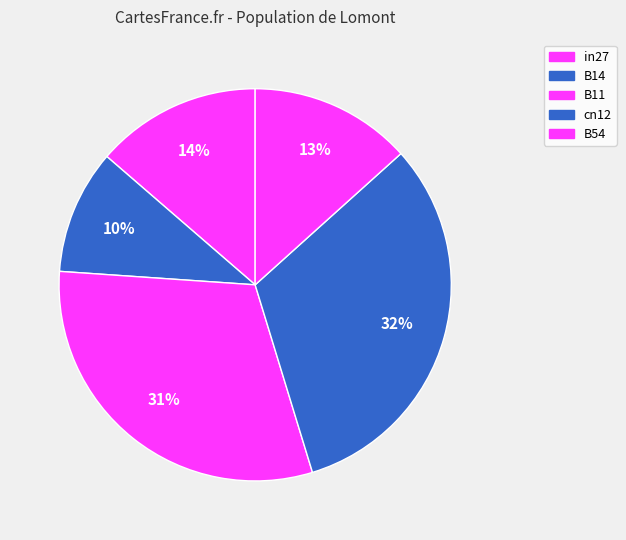

How many slices are in this pie chart?

5